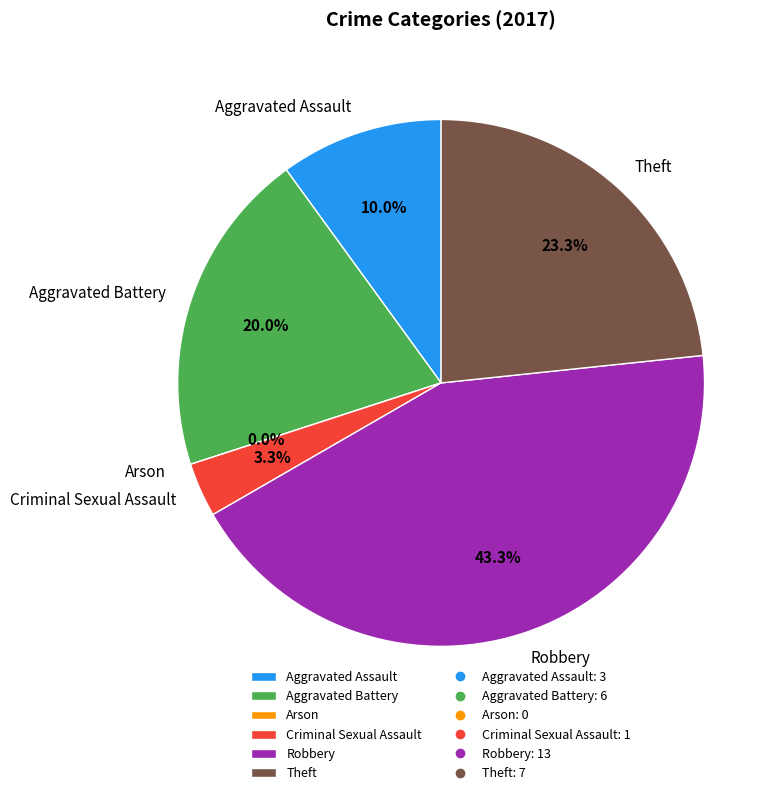

Rank the categories by value from lowest to highest.

Arson, Criminal Sexual Assault, Aggravated Assault, Aggravated Battery, Theft, Robbery